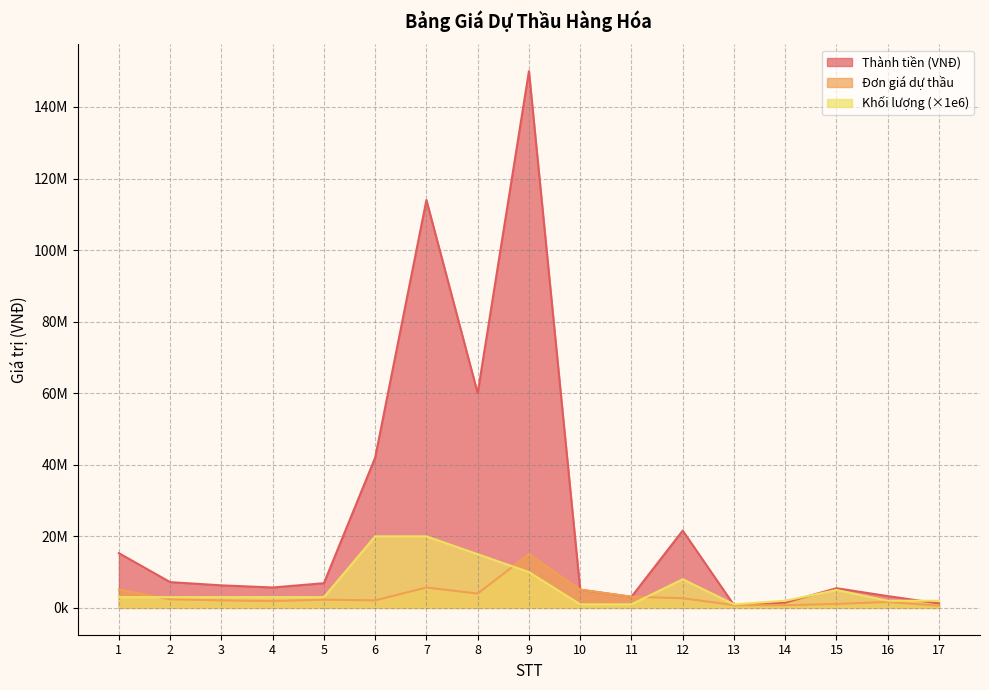

Which series has the largest range (max minus min)?

Thành tiền (VNĐ)